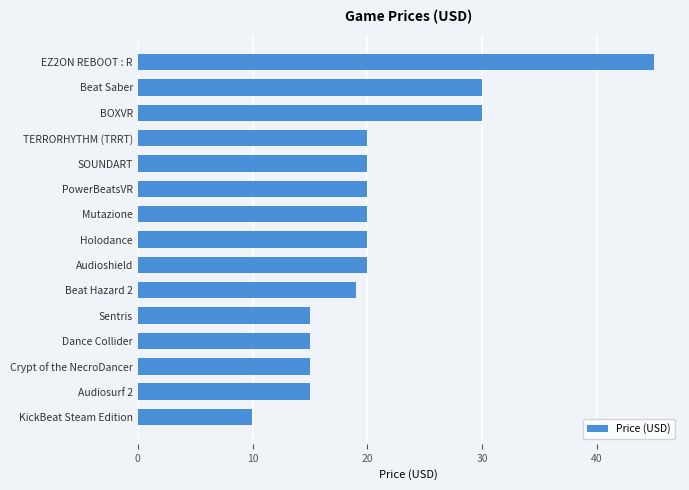

What is the difference between the second highest and minimum values?

20.0